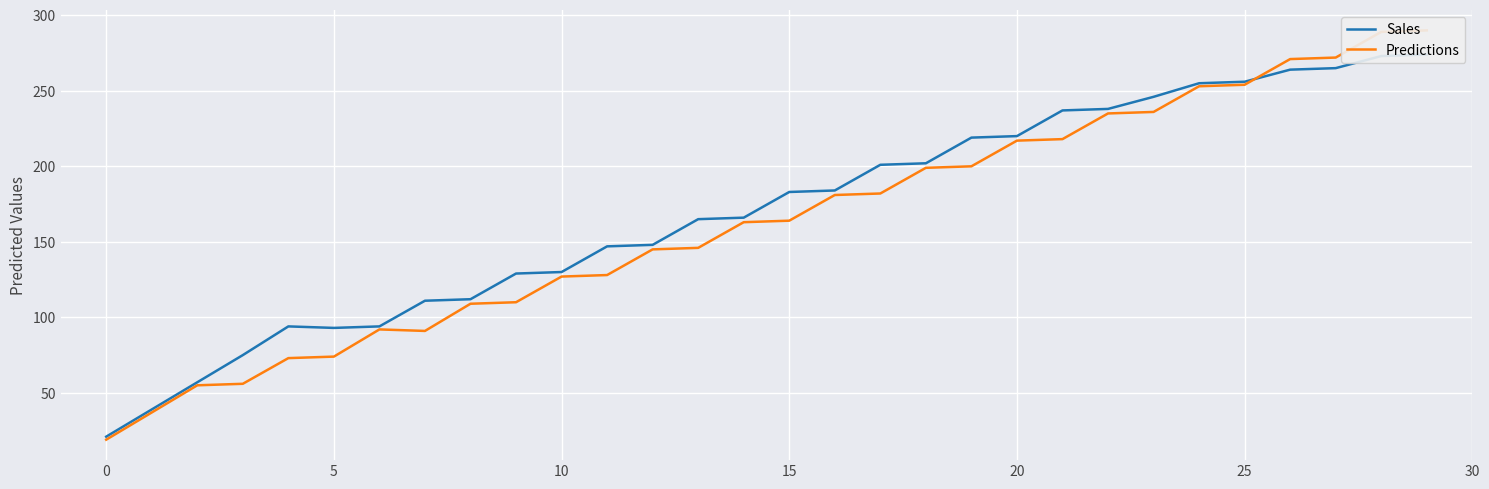

What are all the series names shown in the legend?

Sales, Predictions